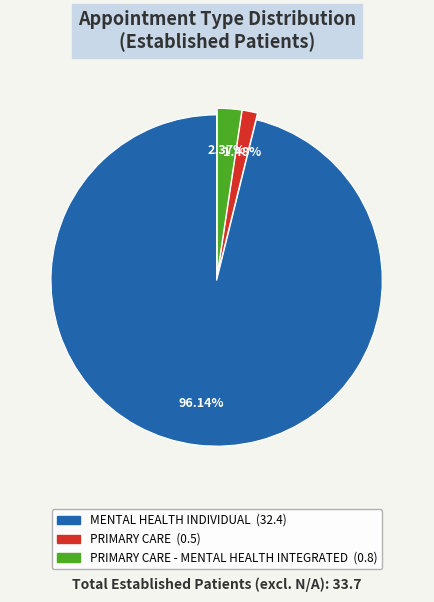

Does any single category account for the majority?

Yes